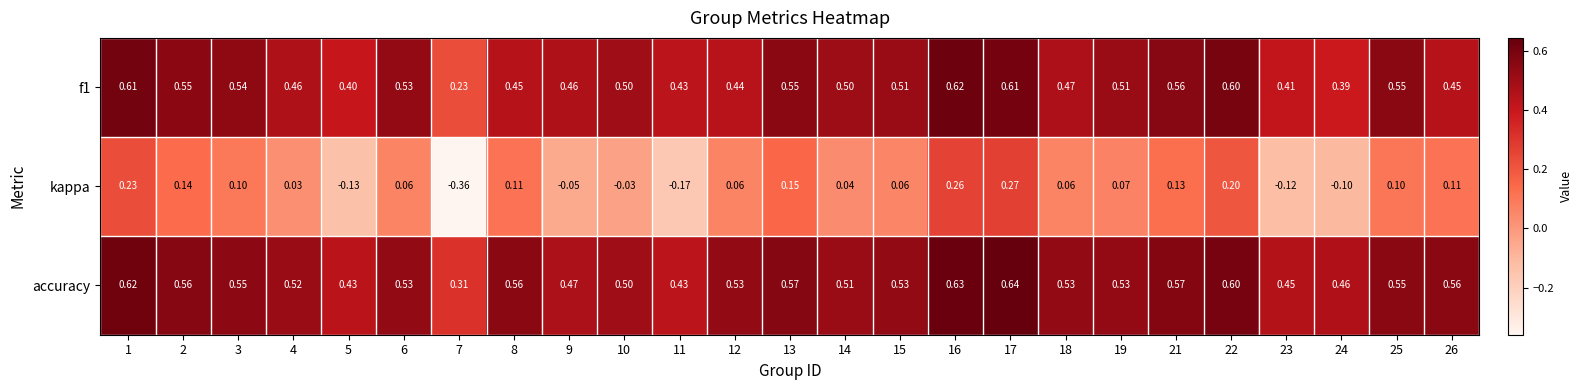

Which series has the largest total across all categories?

accuracy